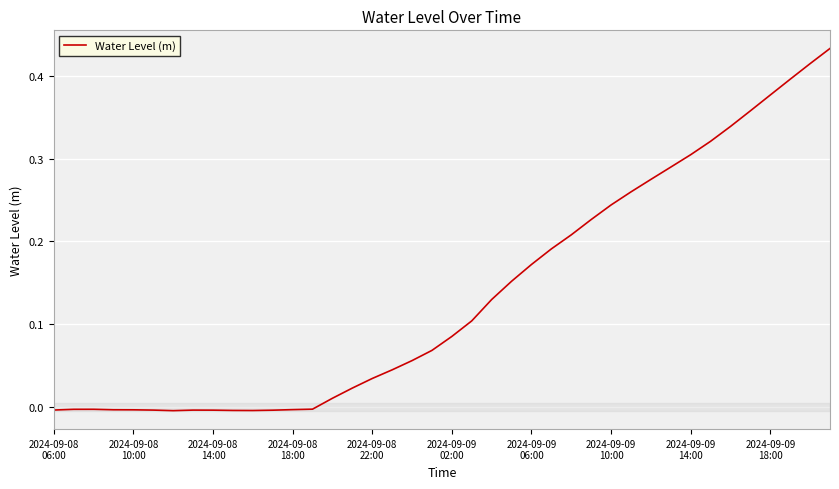

True or false: the data has more than 1 interior local peaks.

True